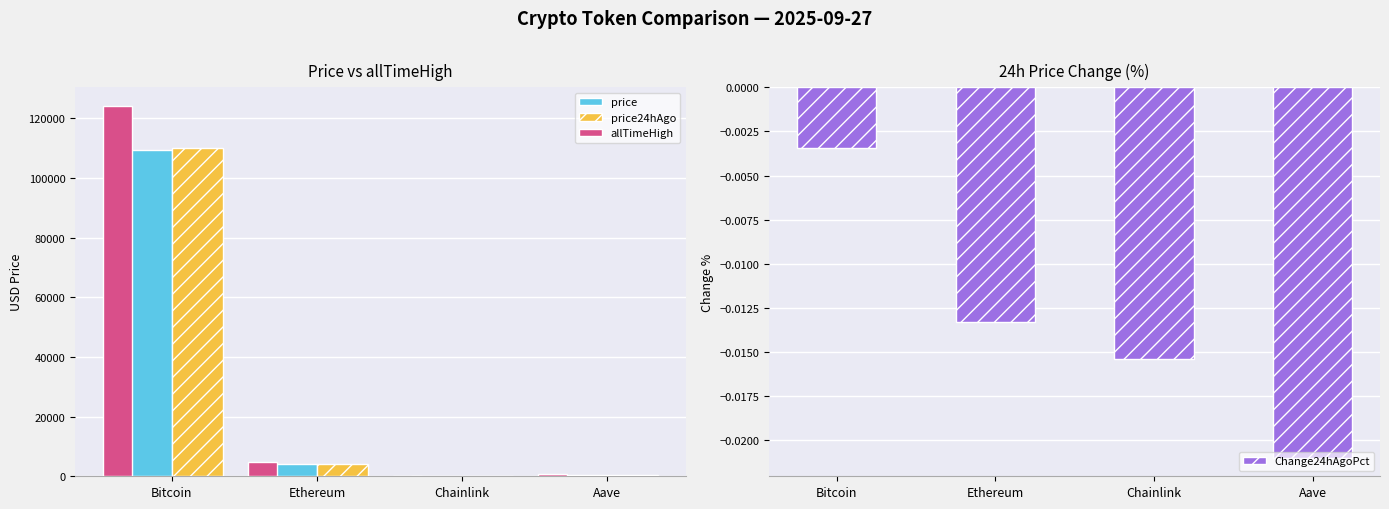

How many data points in price24hAgo are less than 4047?

2